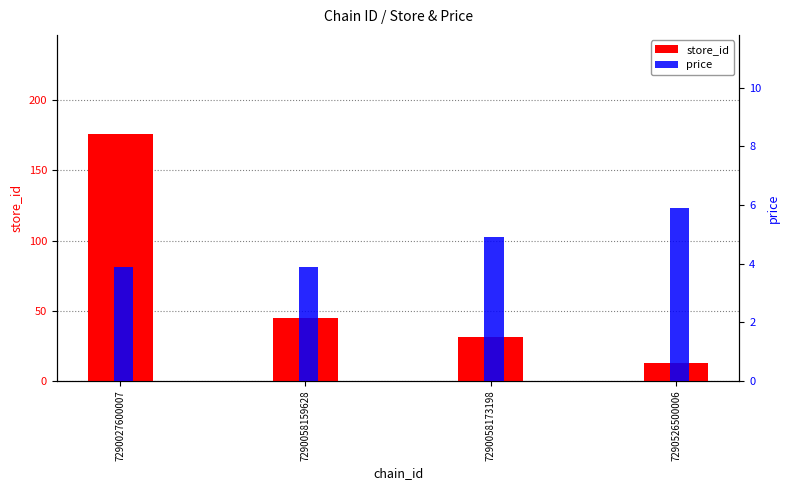

What is the difference between the maximum and minimum values in the store_id series?

163.0